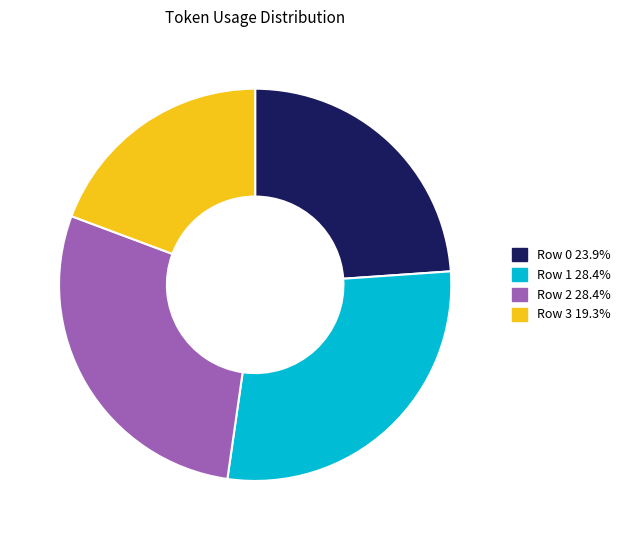

Combined, do Row 0 23.9% and Row 3 19.3% account for over 50%?

No